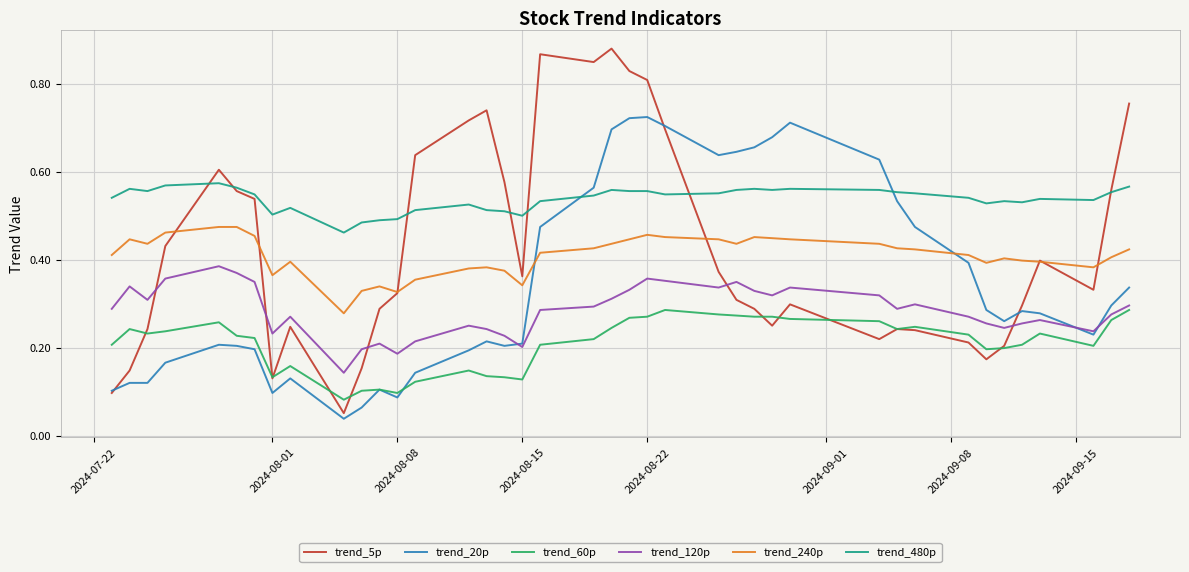

True or false: trend_480p and trend_60p intersect in this chart.

False